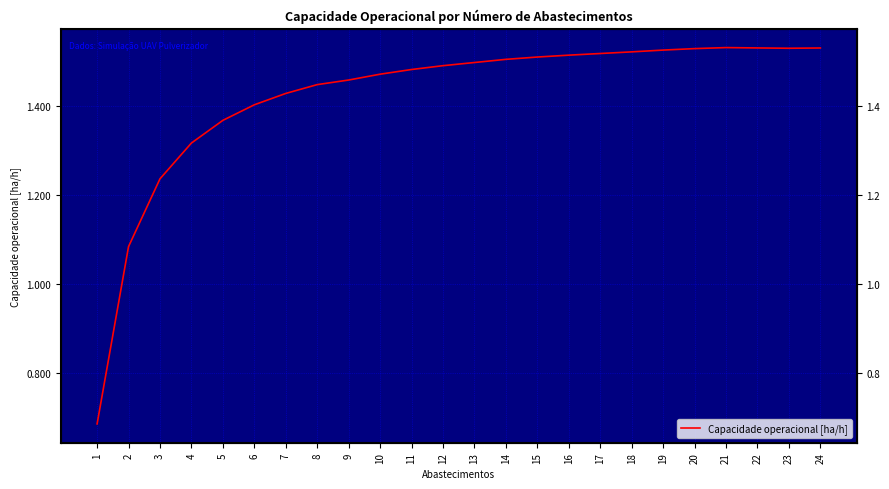

Which category has the lowest value across all series?

1